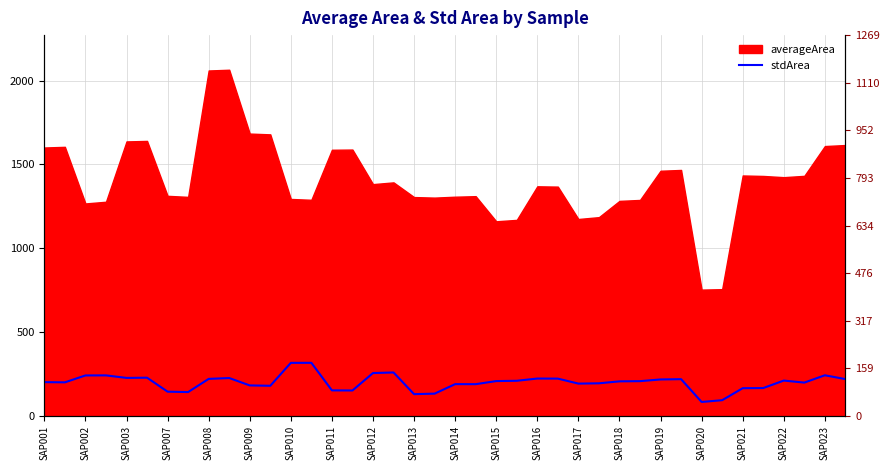

How many values are below 207?

20